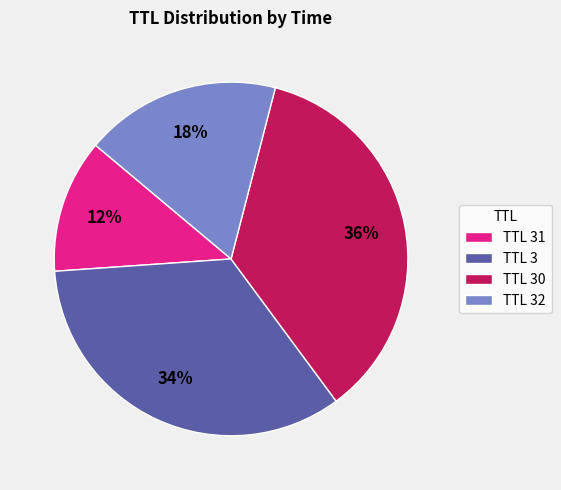

To the nearest percent, what is the average slice percentage?

25%